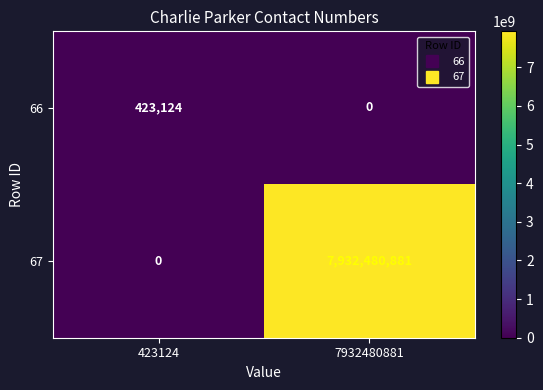

Is it true that 66 equals 423124 at 423124?

True